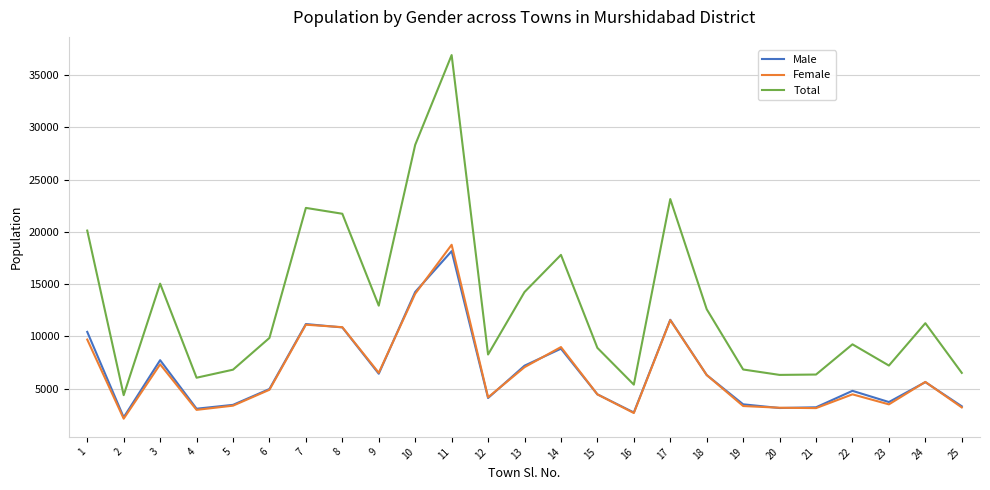

In Male, how many points are higher than both neighbors (excluding endpoints)?

7